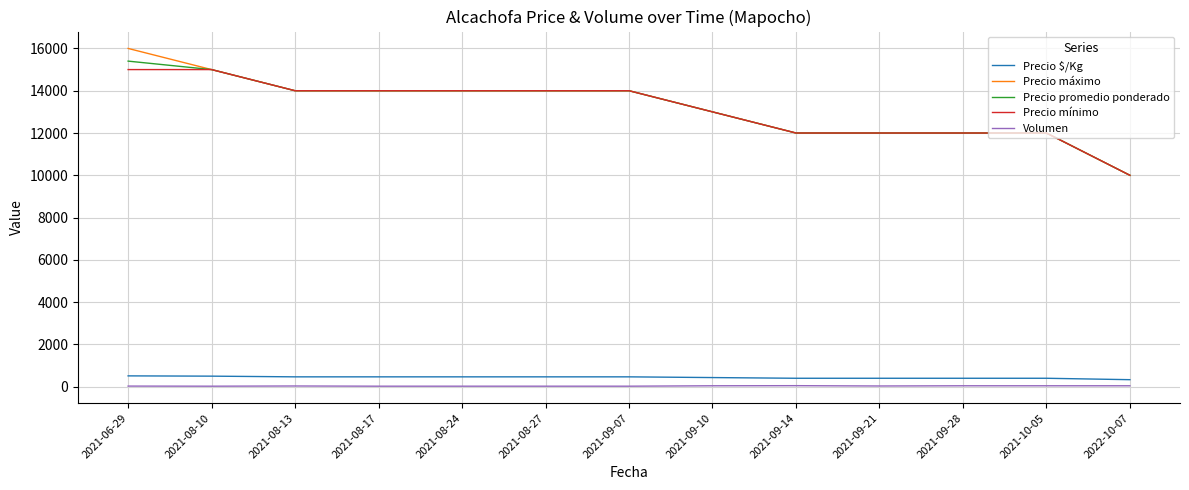

True or false: Precio $/Kg has a value of 400 at 2021-09-14.

True